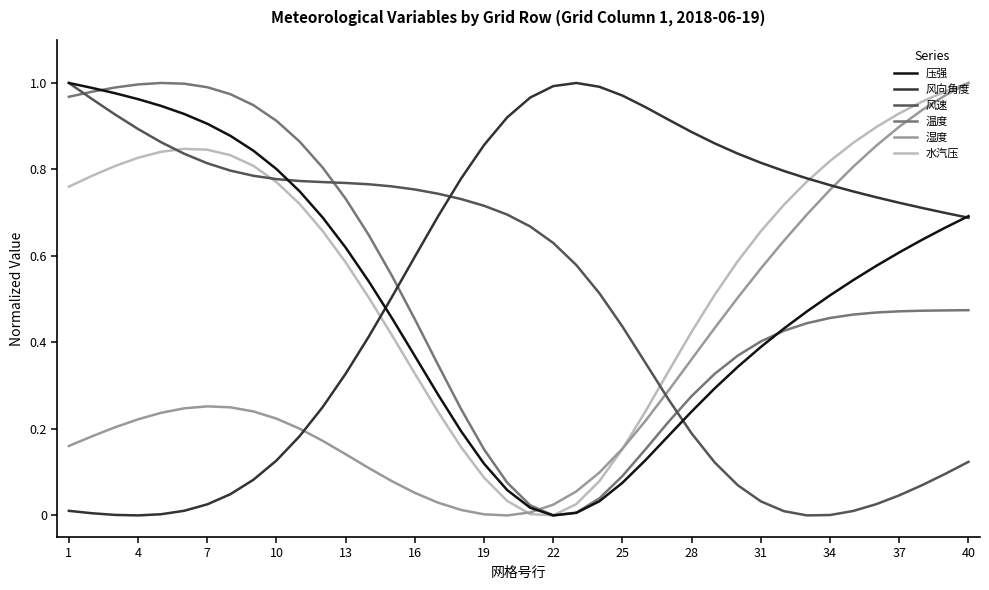

True or false: 风速 and 风向角度 intersect in this chart.

True